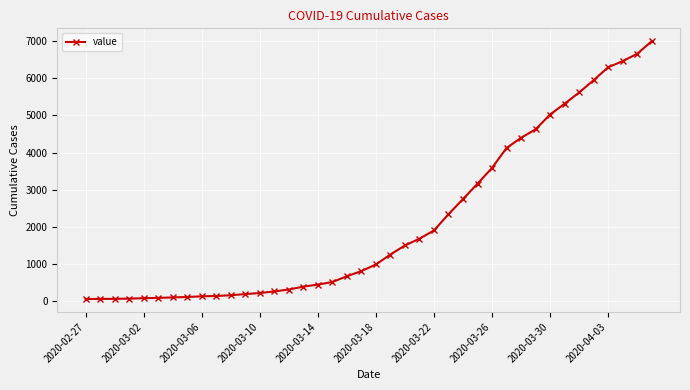

What is the difference between the maximum and minimum values?

6931